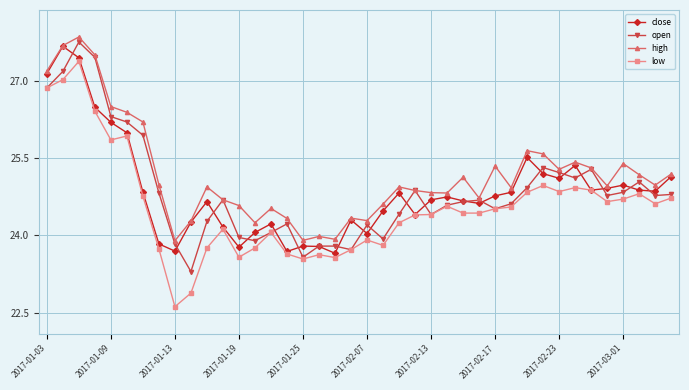

What is the value of the close point at the 2nd from the left?

27.7